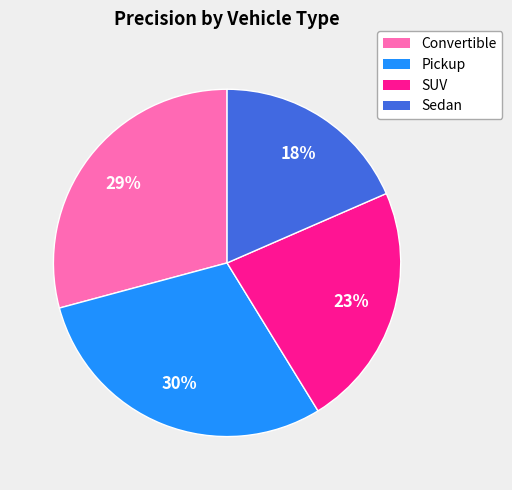

Is Sedan the majority of the pie?

No